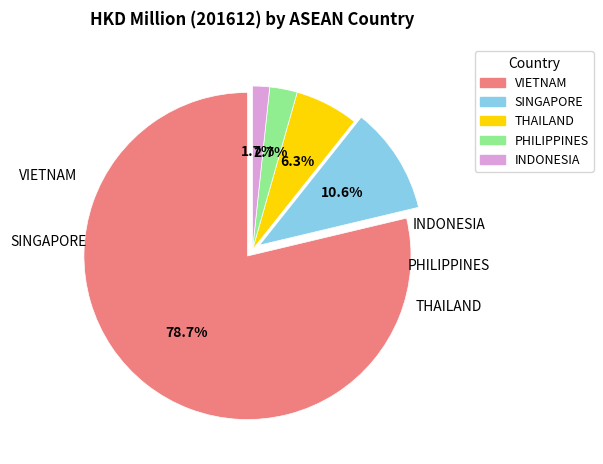

Rank the categories by value from lowest to highest.

INDONESIA, PHILIPPINES, THAILAND, SINGAPORE, VIETNAM